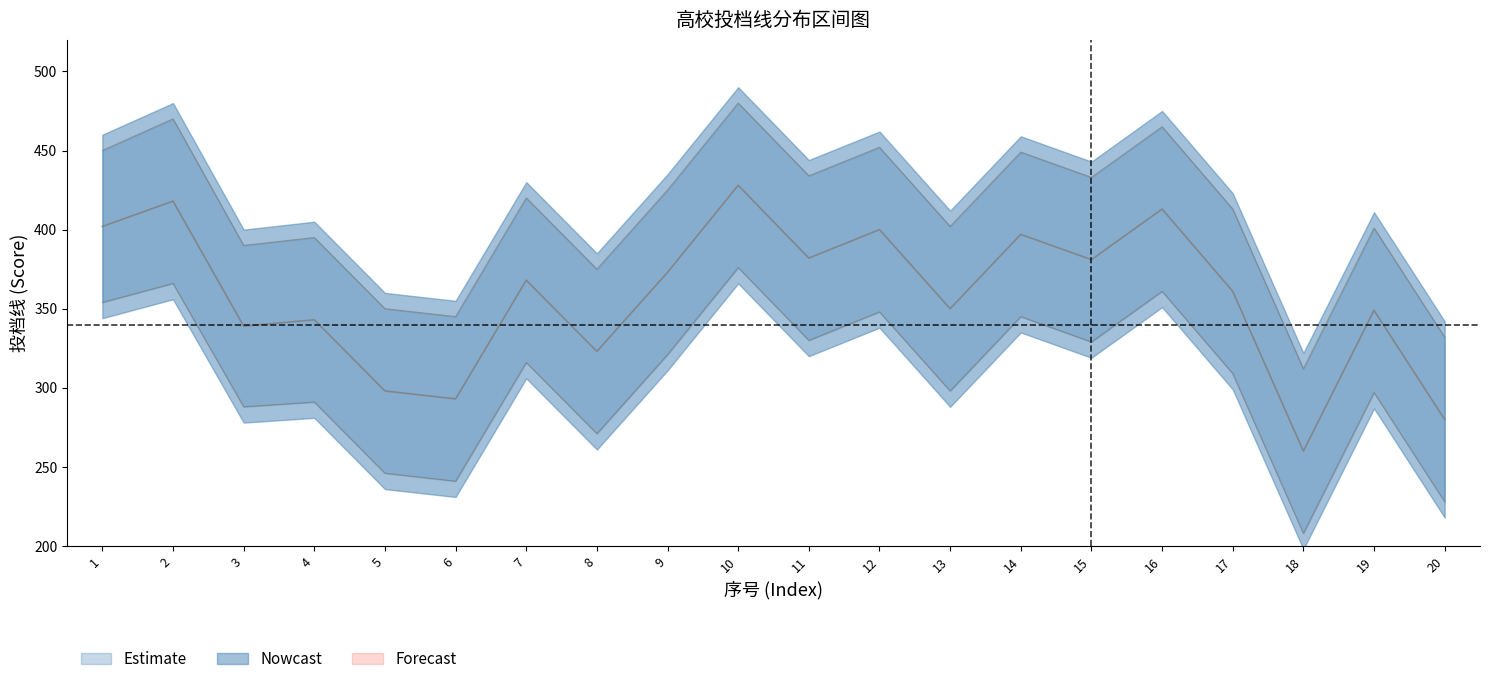

What is the value of the 投档线_lower point at the 18th from the left?

208